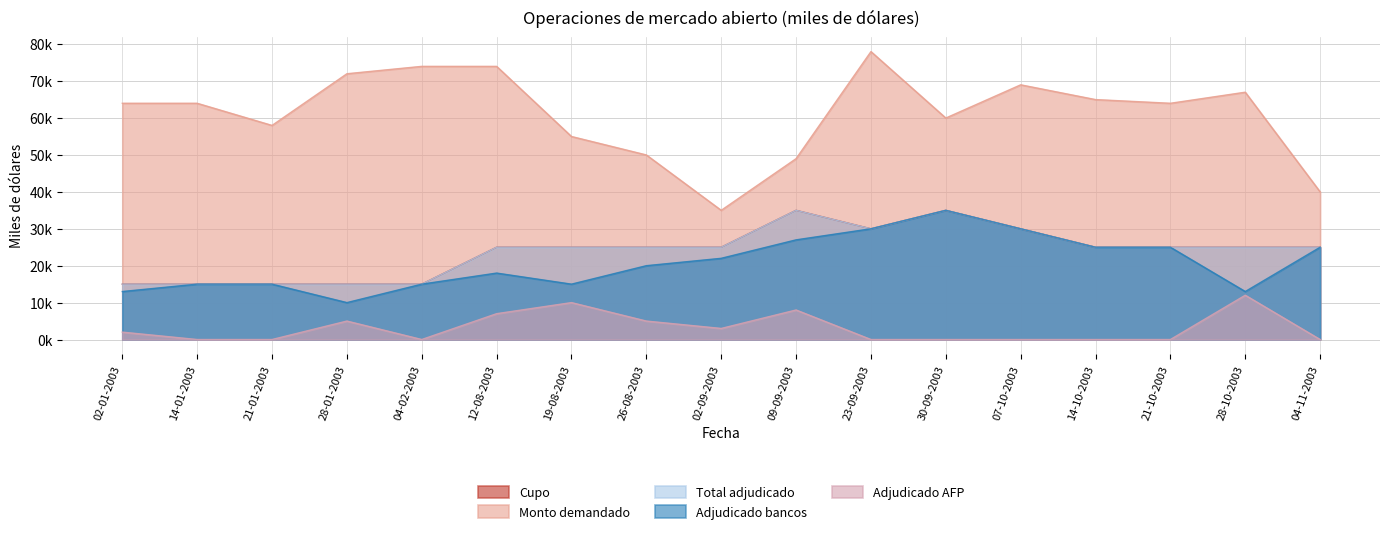

True or false: Total adjudicado has more than 2 points higher than both neighbors.

False